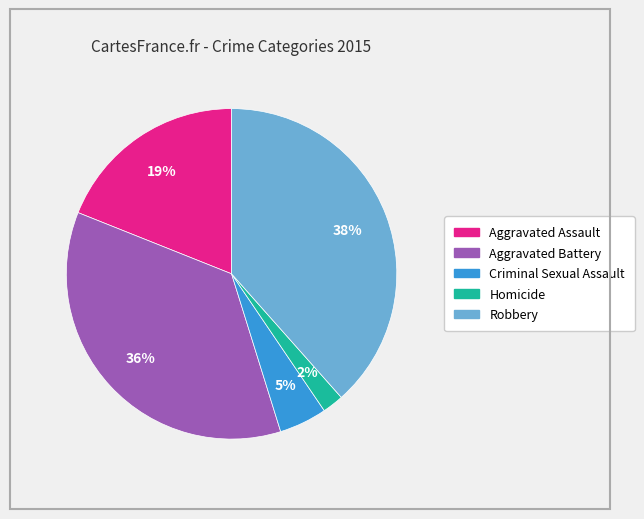

Which slice is the largest?

Robbery